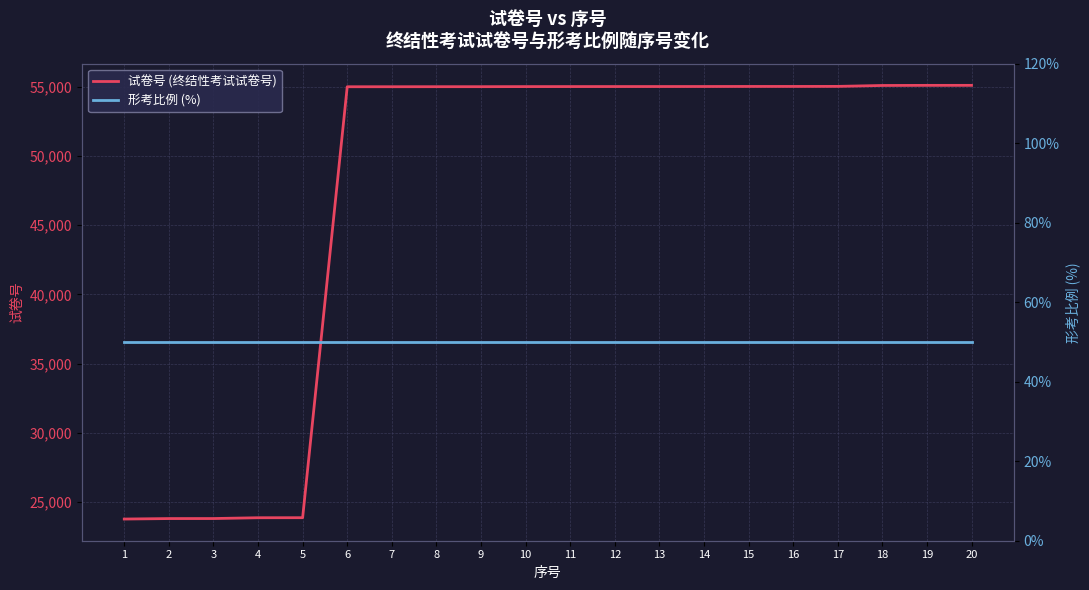

Is the value of 试卷号 (终结性考试试卷号) at 5 greater than the value of 形考比例 (%) at 9?

Yes